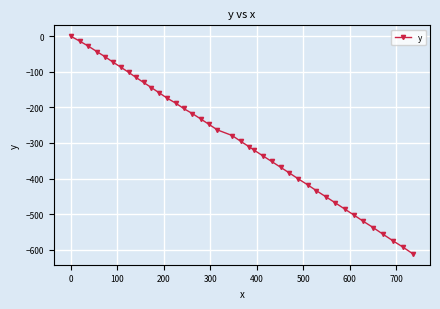

What is the smallest value displayed?

-611.5